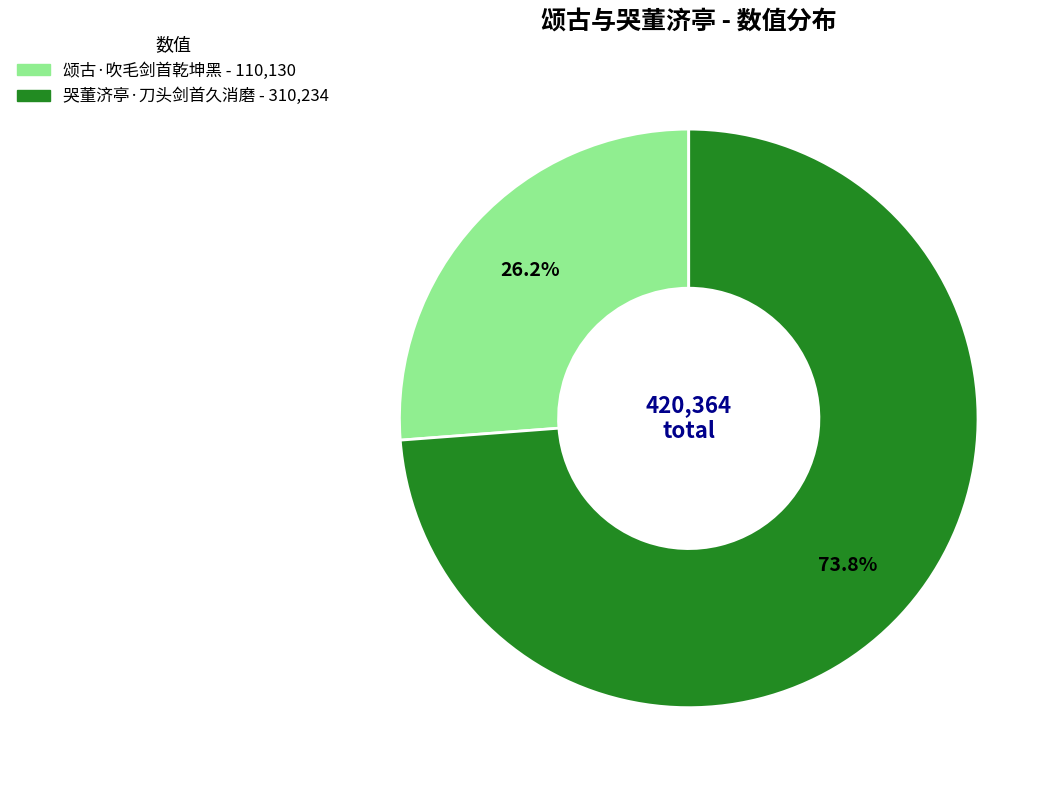

To the nearest percent, what is the combined percentage of 颂古·吹毛剑首乾坤黑 and 哭董济亭·刀头剑首久消磨?

100%